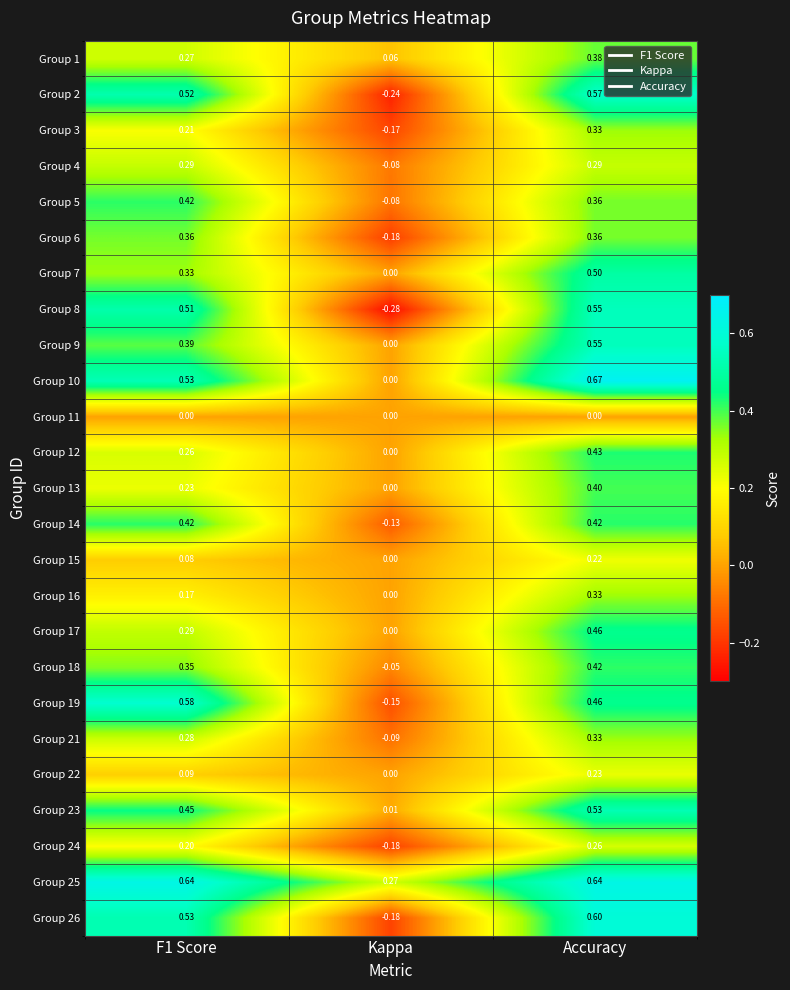

Which category has the highest value across all series?

Accuracy